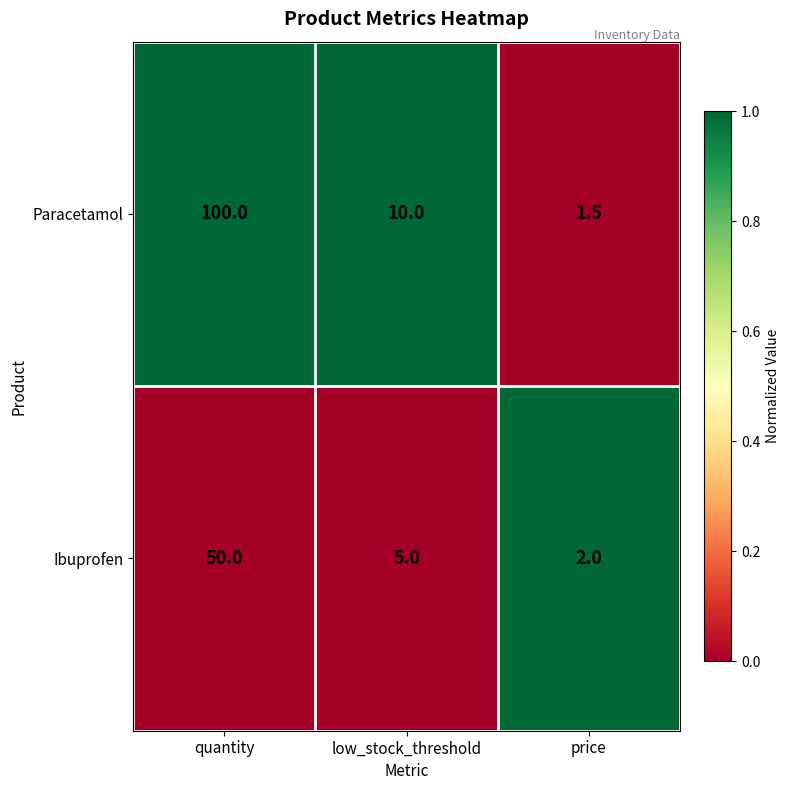

Reading left to right, what are all the values shown in this chart?

Paracetamol: quantity=100.0	low_stock_threshold=10.0	price=1.5
Ibuprofen: quantity=50.0	low_stock_threshold=5.0	price=2.0